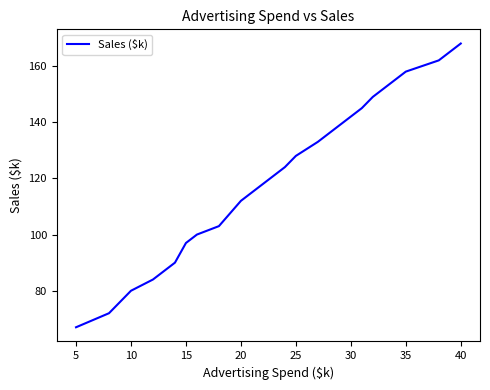

What is the maximum value shown in the chart?

168